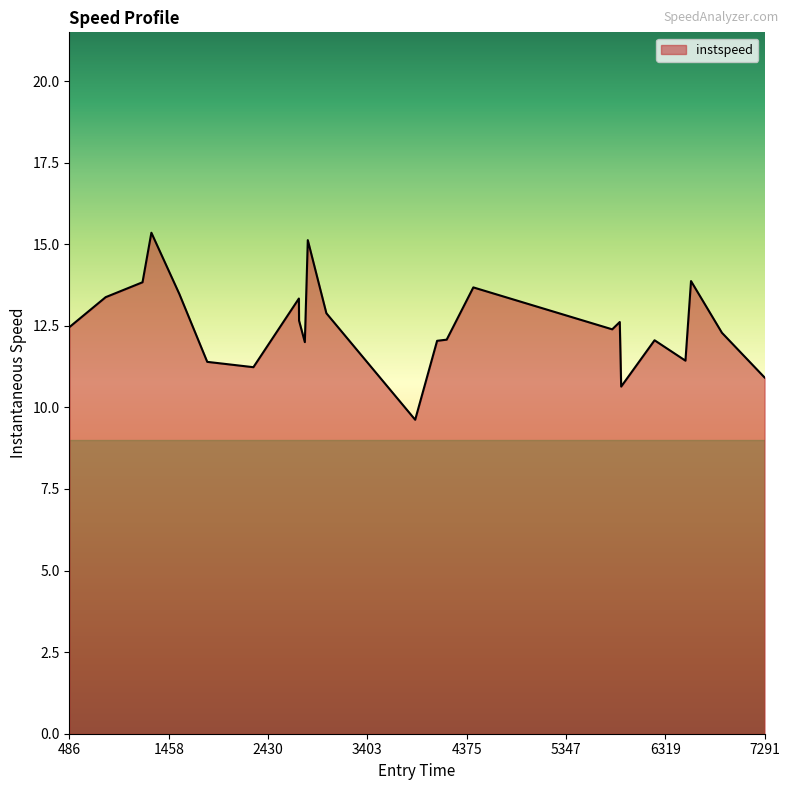

What is the greatest value displayed?

15.4